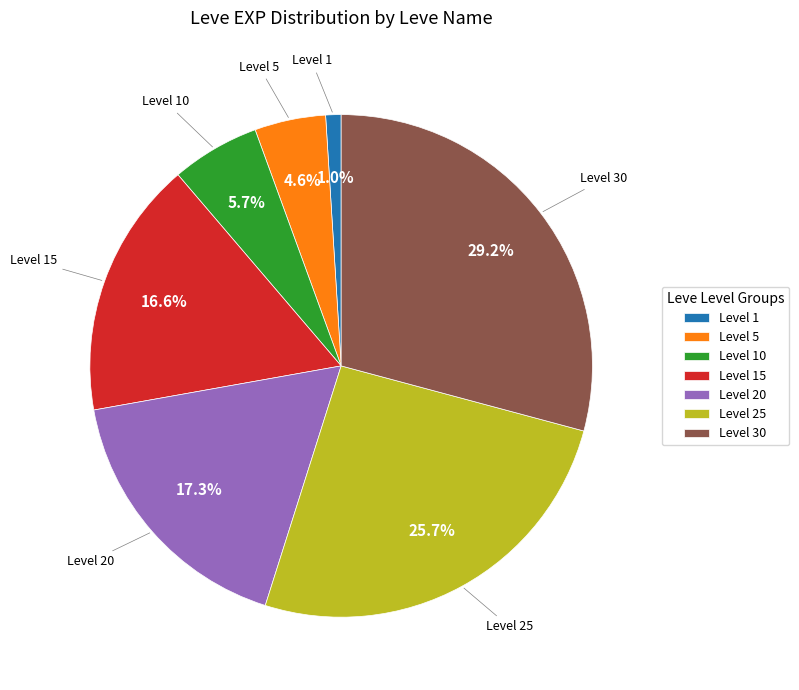

Is there any slice that represents more than half of the pie?

No